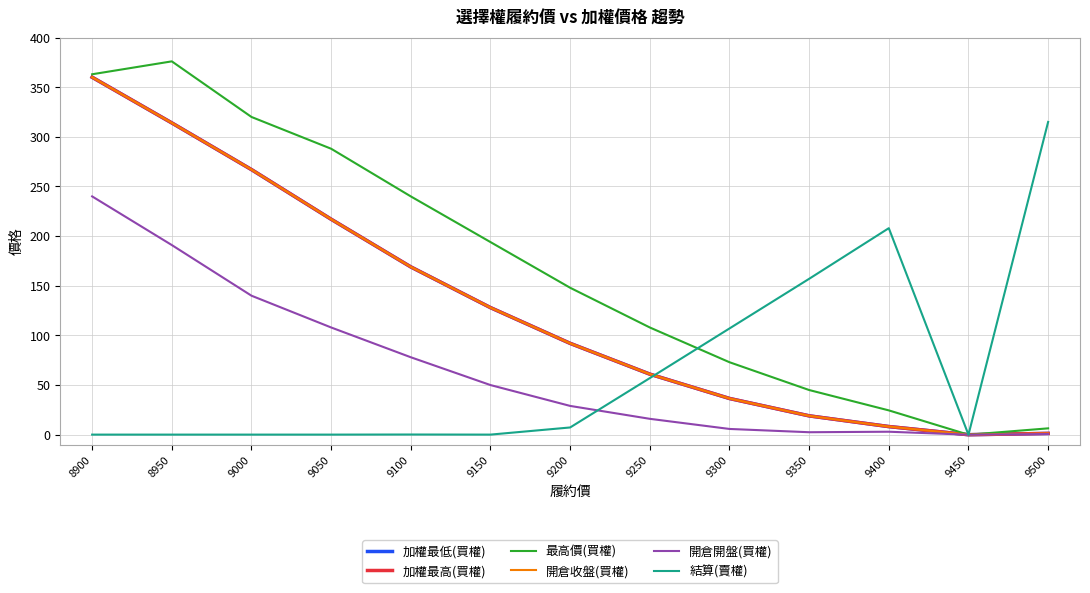

True or false: 結算(賣權) and 開倉開盤(買權) cross at least once.

True